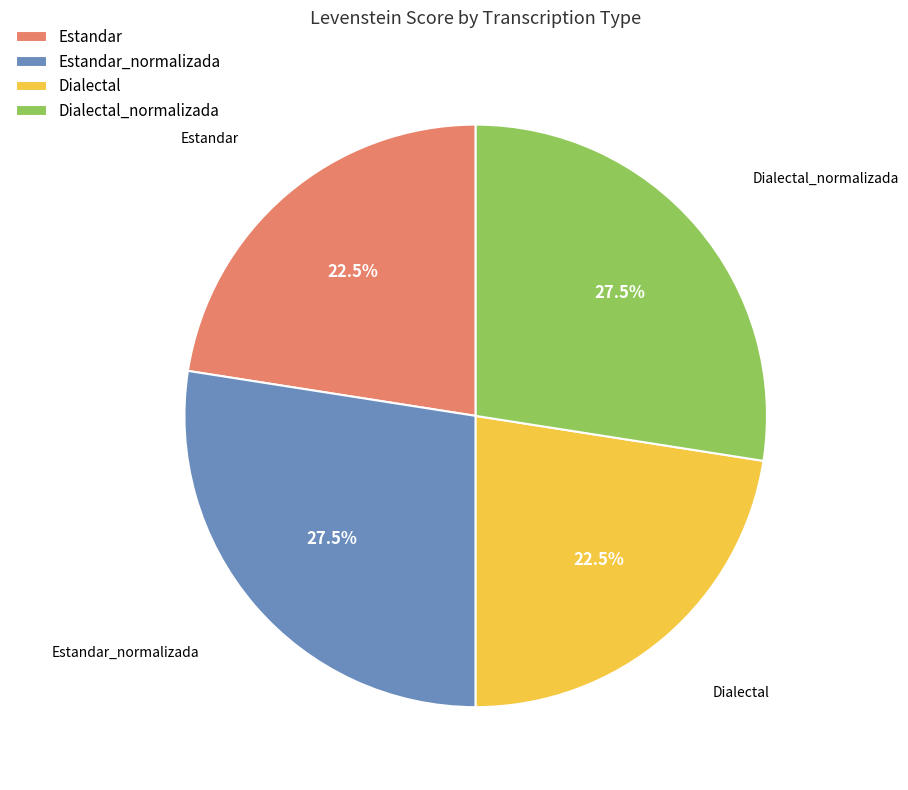

Which has a higher value, Dialectal_normalizada or Estandar?

Dialectal_normalizada